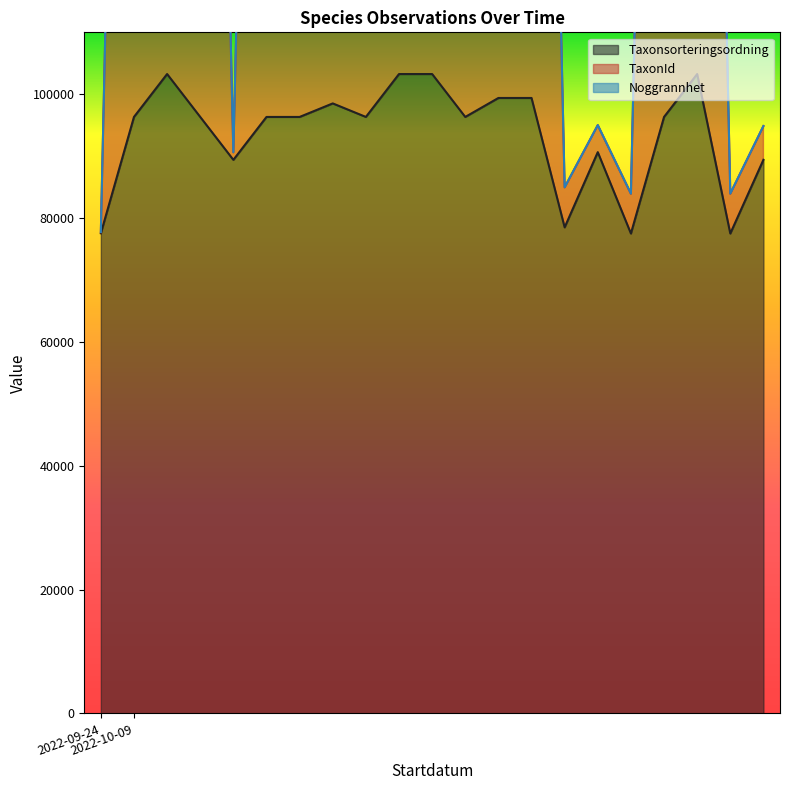

What is the sum of the TaxonId values at 2022-10-09 and 2022-10-09?

645042